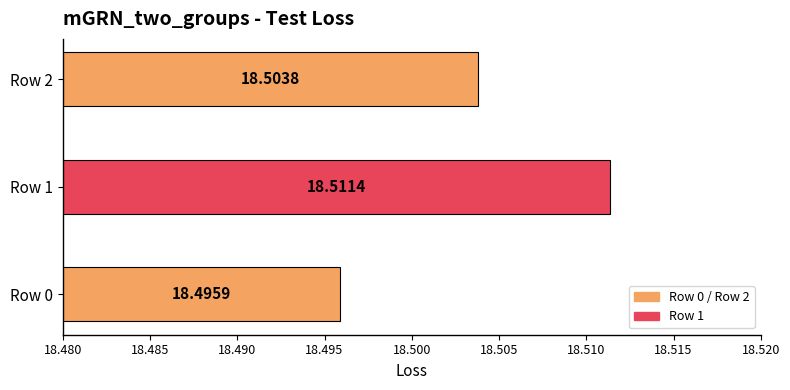

The chart shows a value of 32.2 at 2. True or false?

False